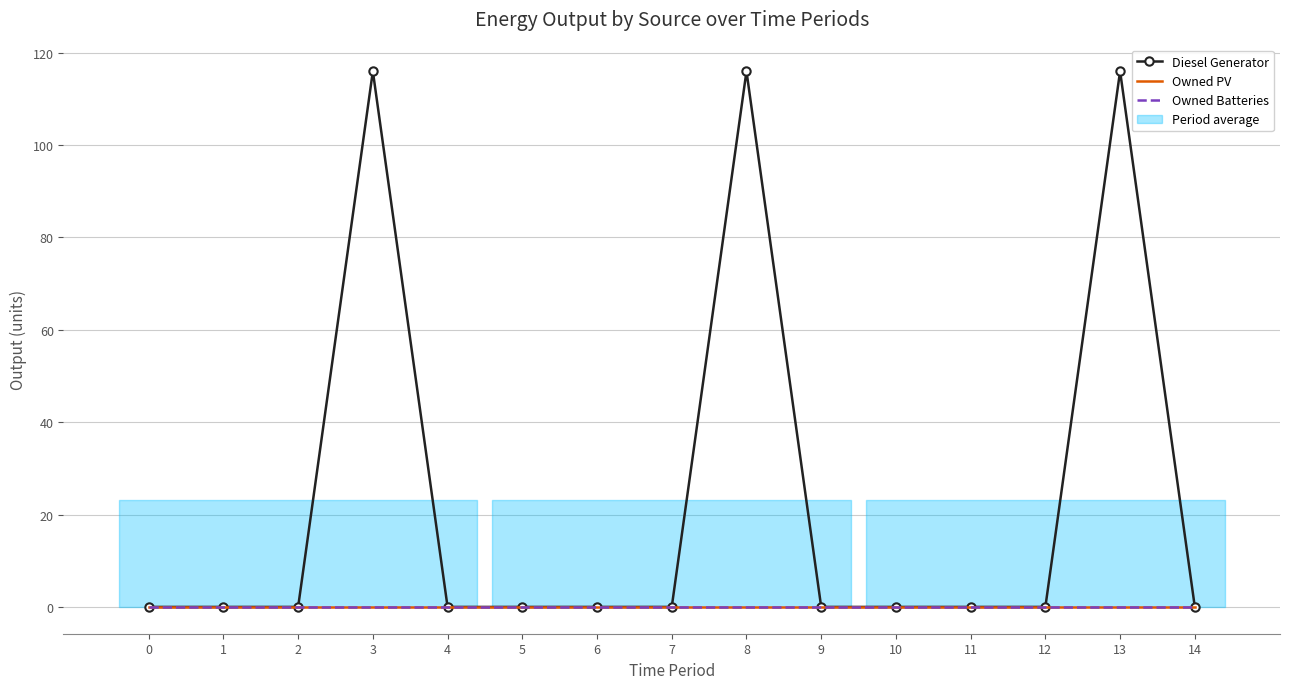

Is it true that Diesel Generator equals 193 at 13?

False